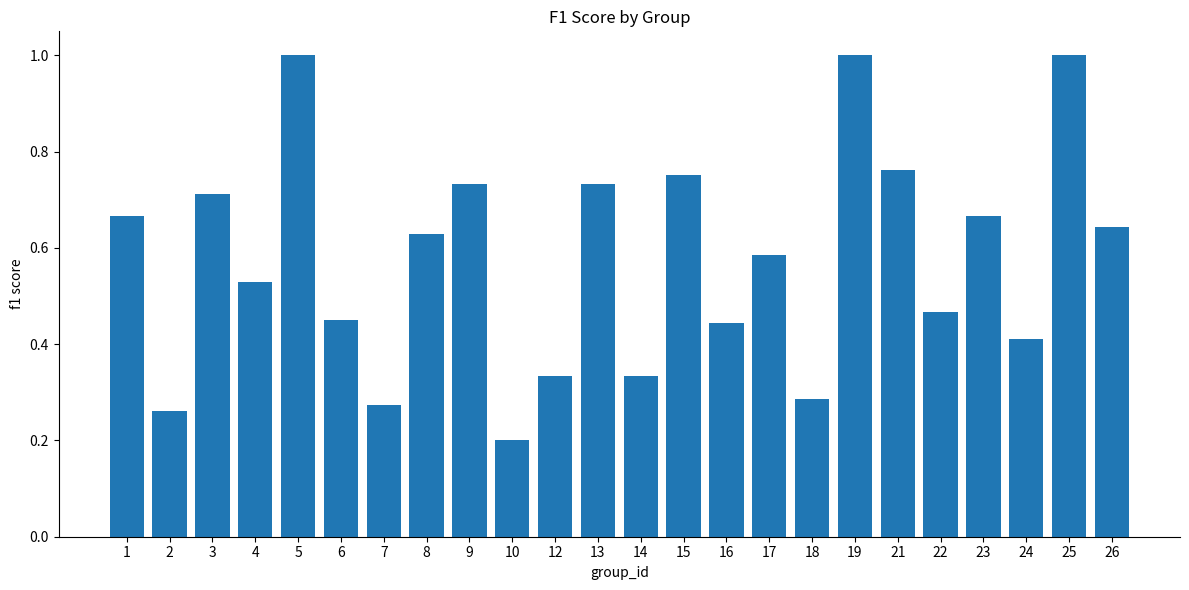

True or false: the data shows 0.0 at 10.

False